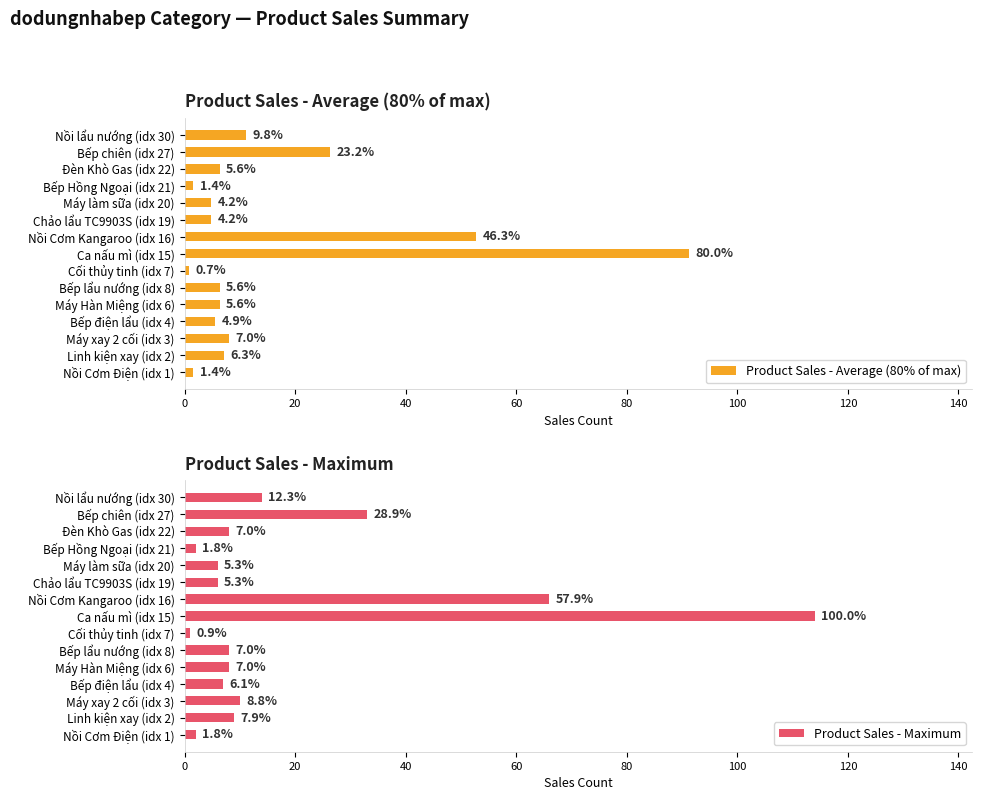

Count the number of data series in this chart.

2